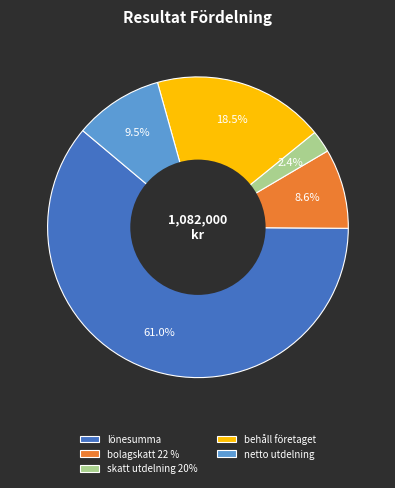

To the nearest percent, what percentage of the pie is bolagskatt 22 %?

9%